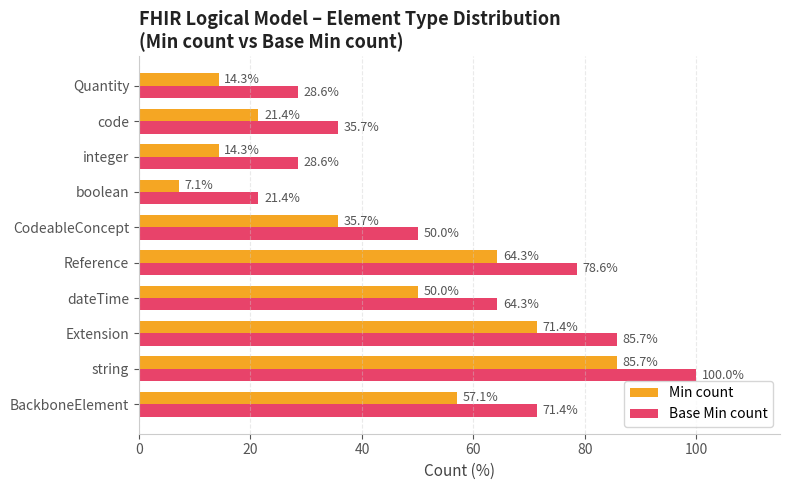

Which series has the largest total across all categories?

Base Min count